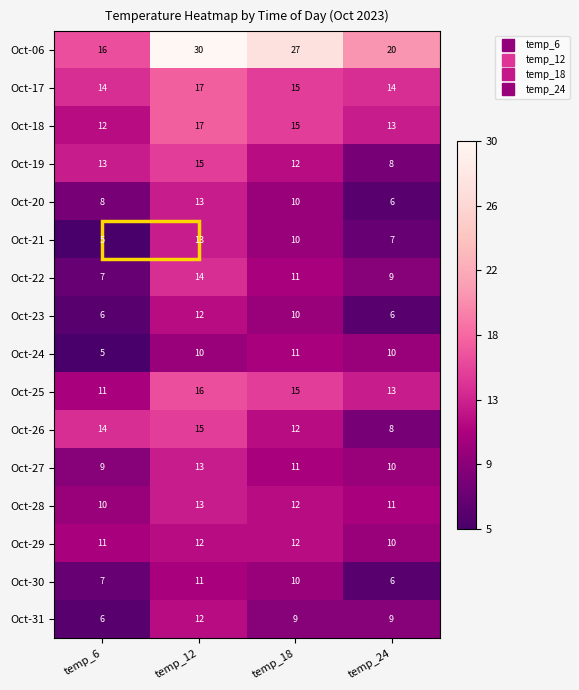

True or false: Oct-19 has a value of 2 at temp_24.

False